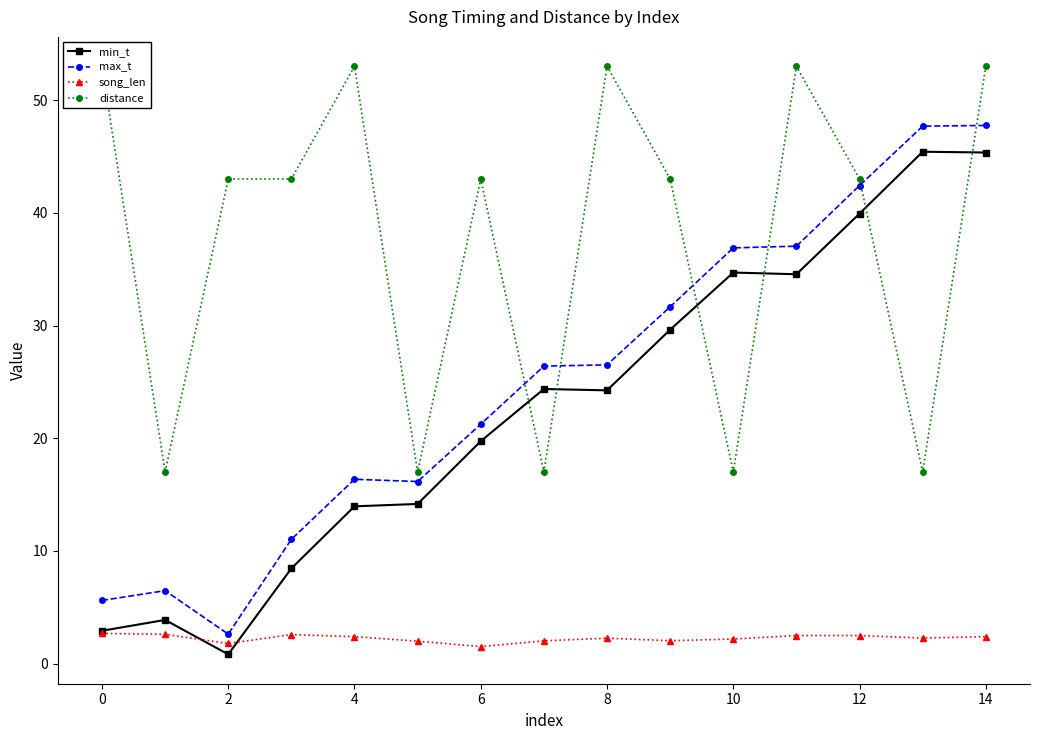

Does the chart display data point markers on the line(s)?

Yes